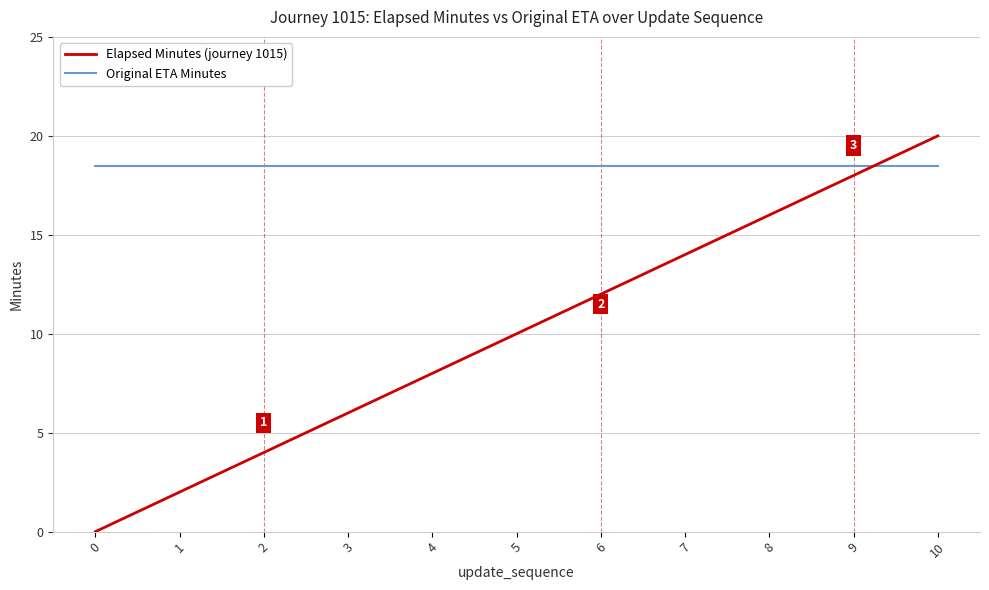

The value of Original ETA Minutes at 7 is 18.5. True or false?

True